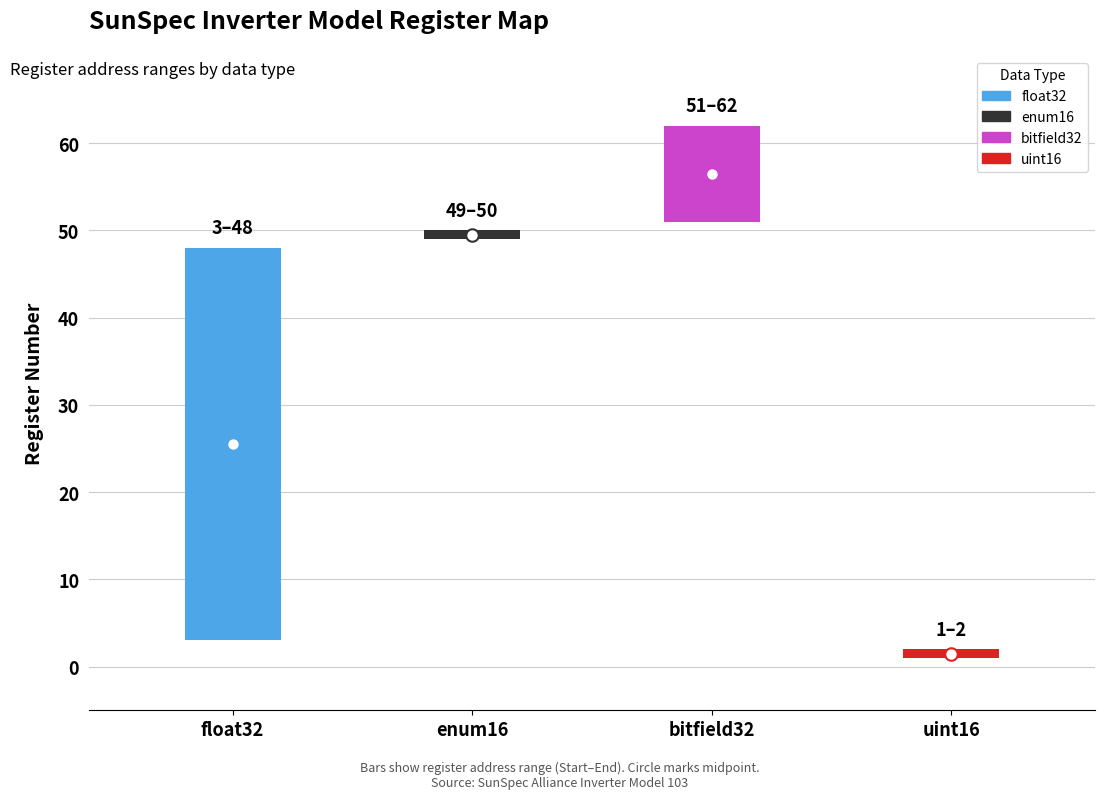

Where is End nearest to the value 32?

float32